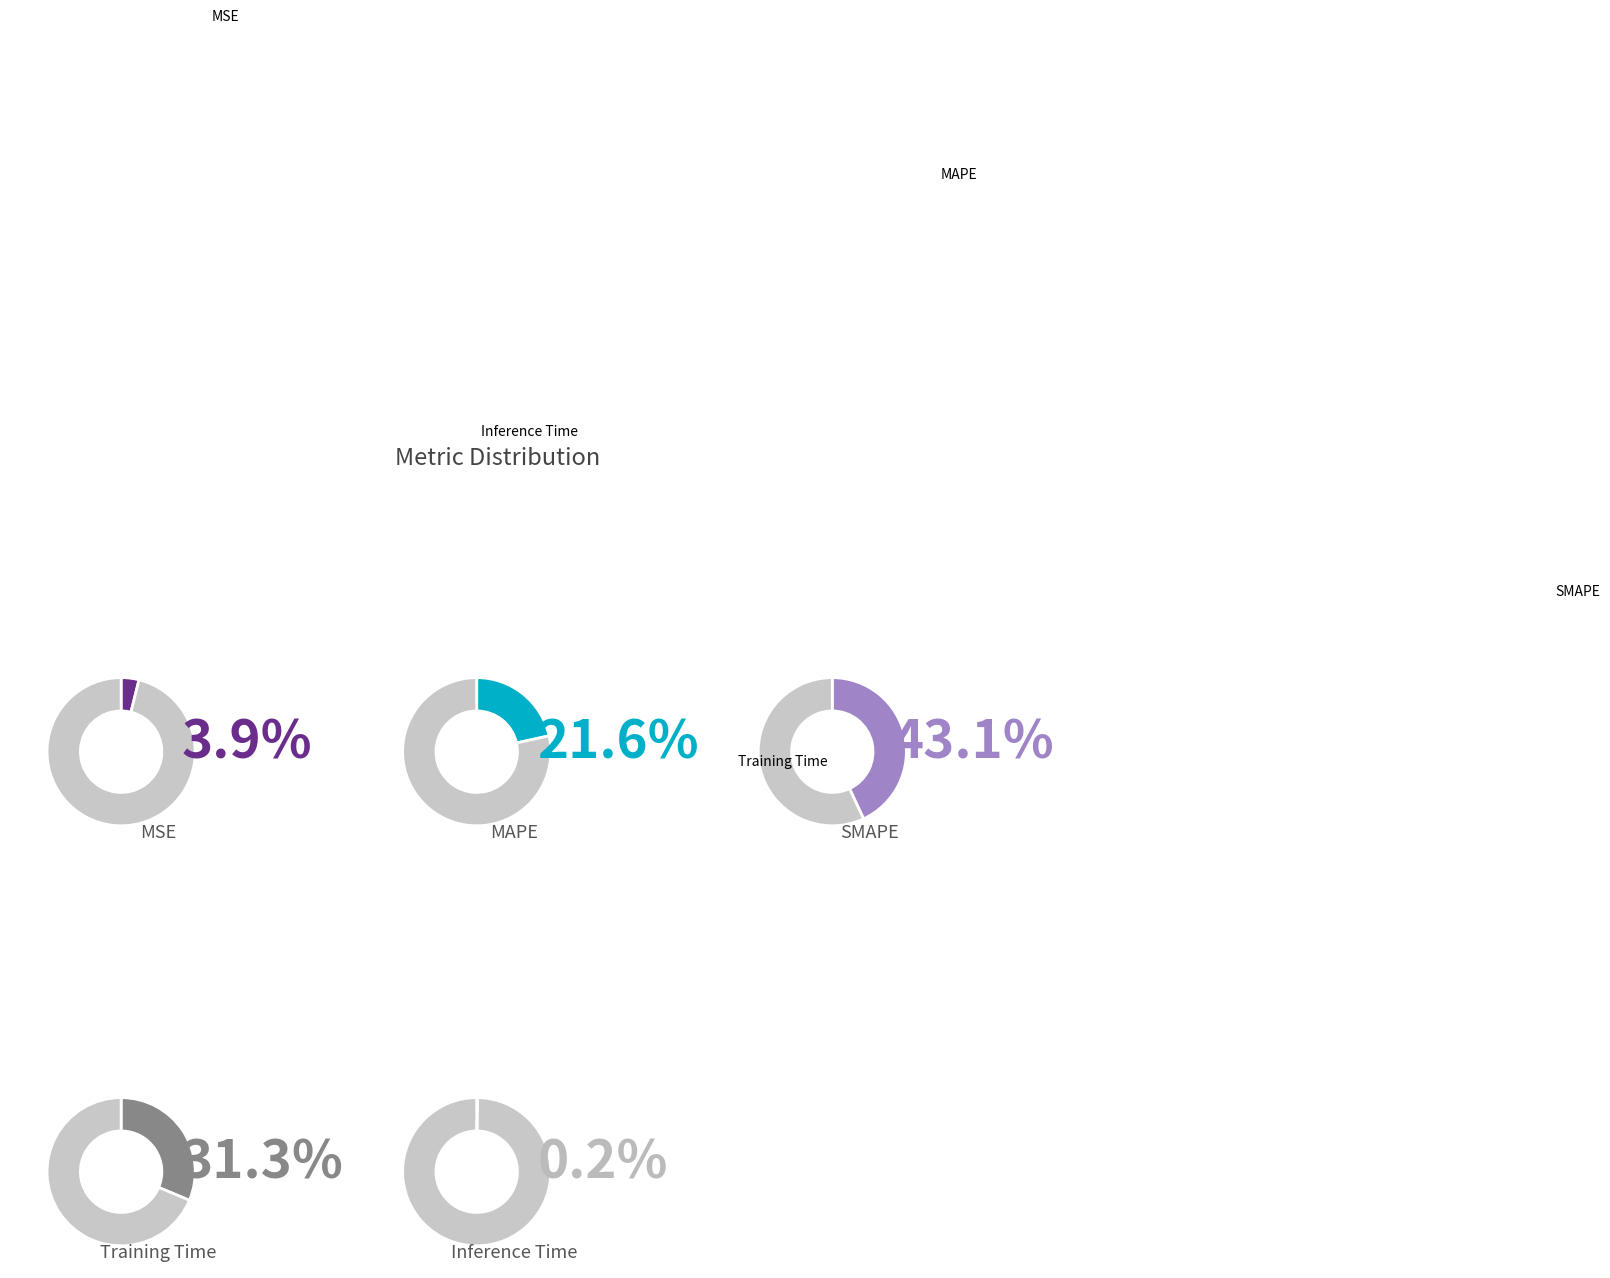

Rank the categories by value from lowest to highest.

Inference Time, MSE, MAPE, Training Time, SMAPE